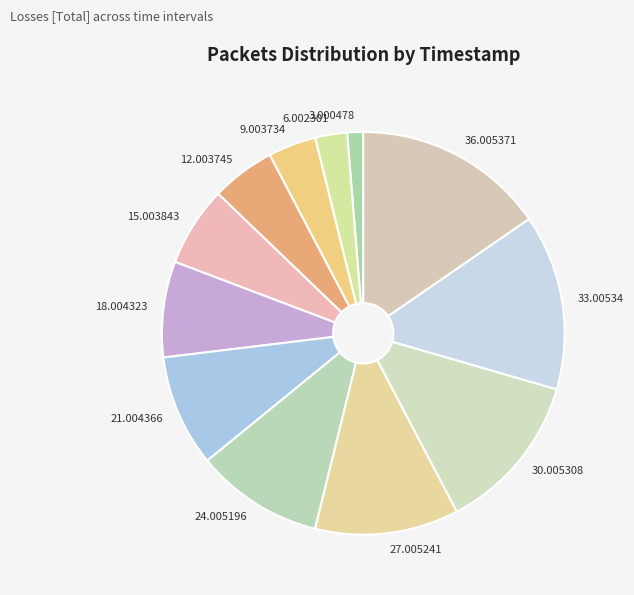

What is the ratio of the value at 9.003734 to the value at 30.005308?

0.3